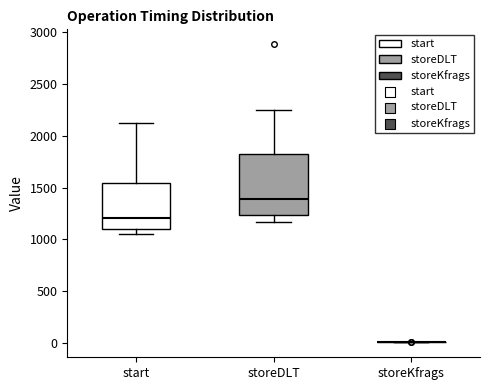

Reading left to right, read every box against the y-axis: the position of its median line, the range the box covers, and the ends of its whiskers. The values are not printed on the chart, so give them approximately, as read against the axis.

start: median 1200, box 1100 to 1550, whiskers 1050 to 2150
storeDLT: median 1400, box 1250 to 1800, whiskers 1150 to 2250
storeKfrags: box collapsed to a line at 0, whiskers 0 to 0